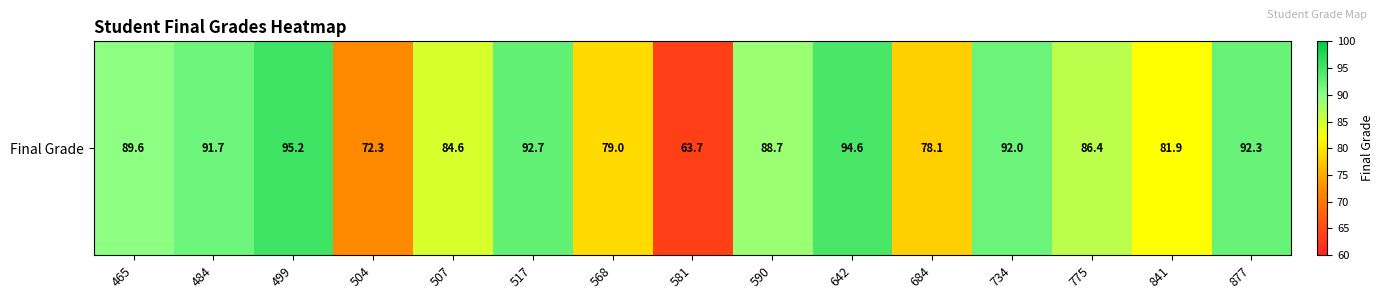

List the labels in order of value, smallest first.

581, 504, 684, 568, 841, 507, 775, 590, 465, 484, 734, 877, 517, 642, 499